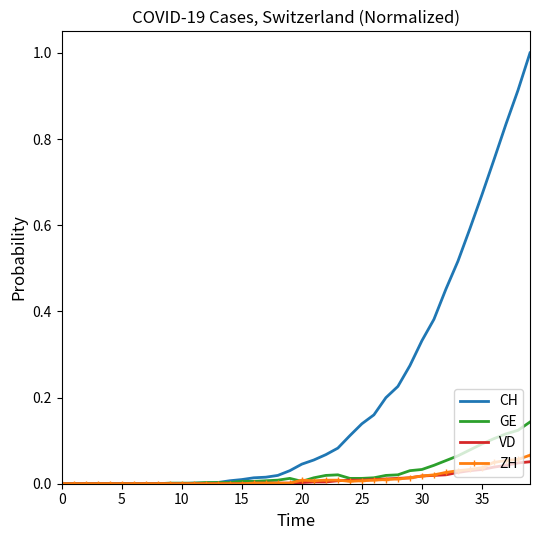

Which series has the largest range (max minus min)?

CH